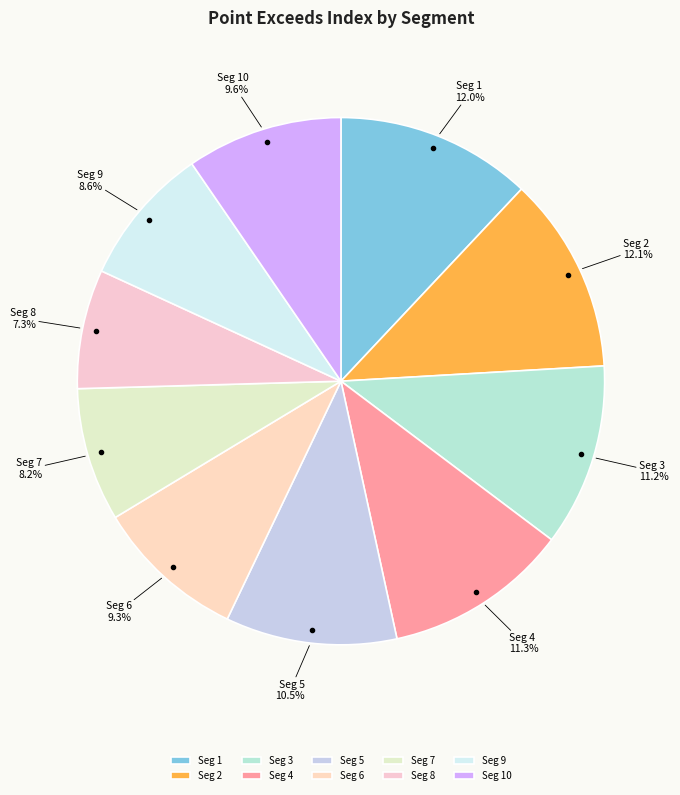

Is there any slice that represents more than half of the pie?

No